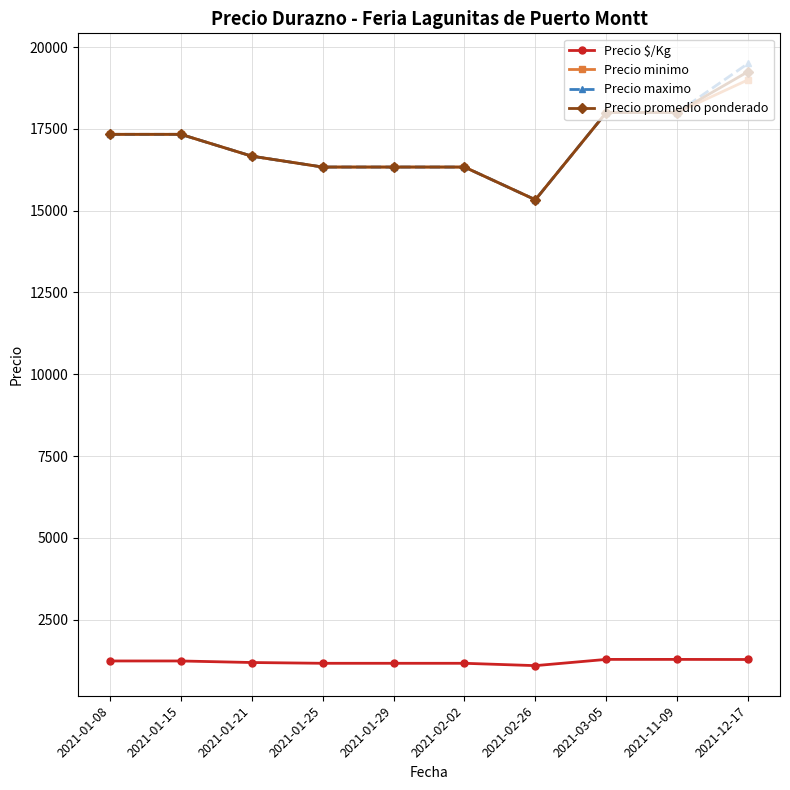

What is the sum of the Precio $/Kg values at 2021-01-08 and 2021-03-05?

2524.0